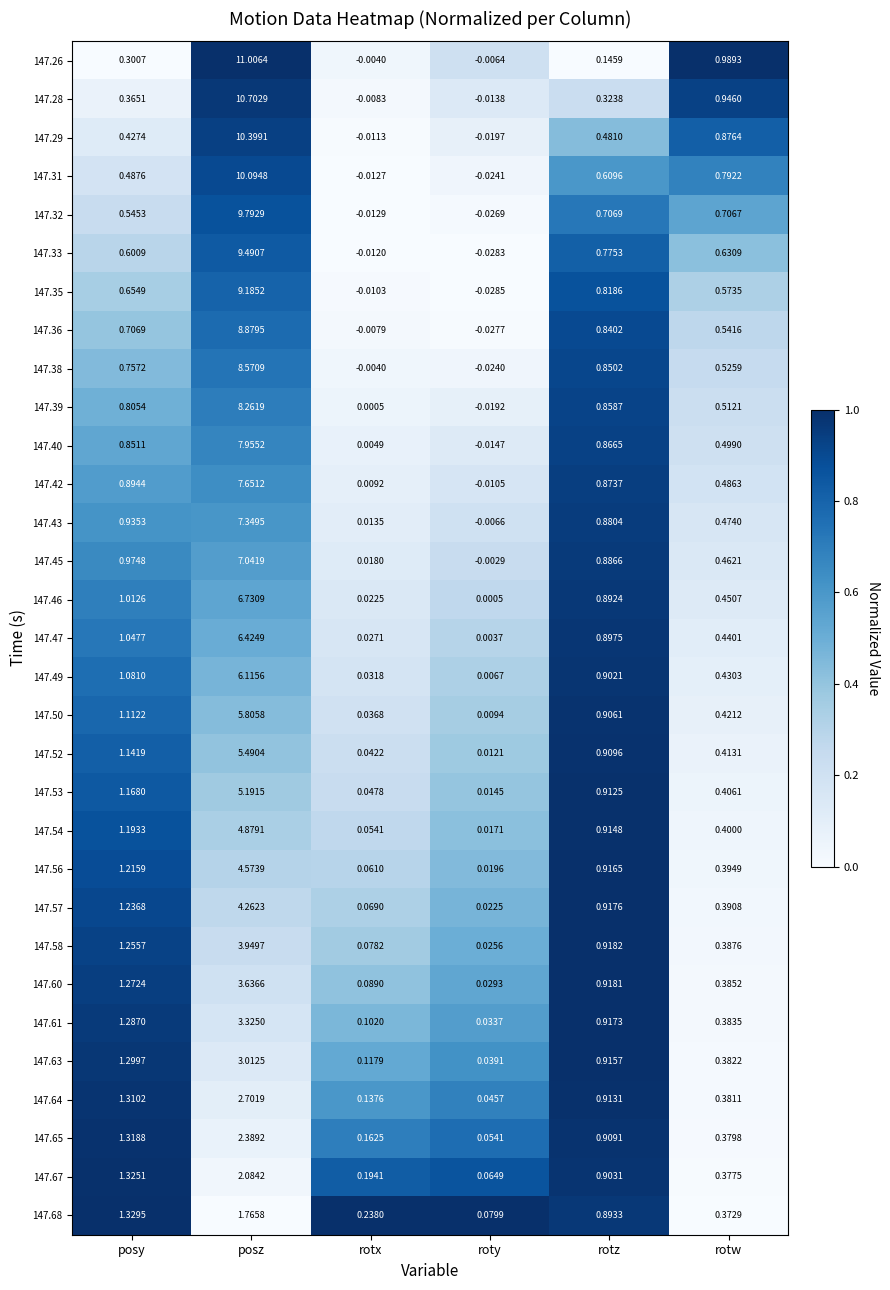

Rank the series by their maximum value, from highest to lowest.

147.26, 147.28, 147.29, 147.31, 147.32, 147.33, 147.35, 147.36, 147.38, 147.39, 147.40, 147.42, 147.43, 147.45, 147.46, 147.47, 147.49, 147.50, 147.52, 147.53, 147.54, 147.56, 147.57, 147.58, 147.60, 147.61, 147.63, 147.64, 147.65, 147.67, 147.68